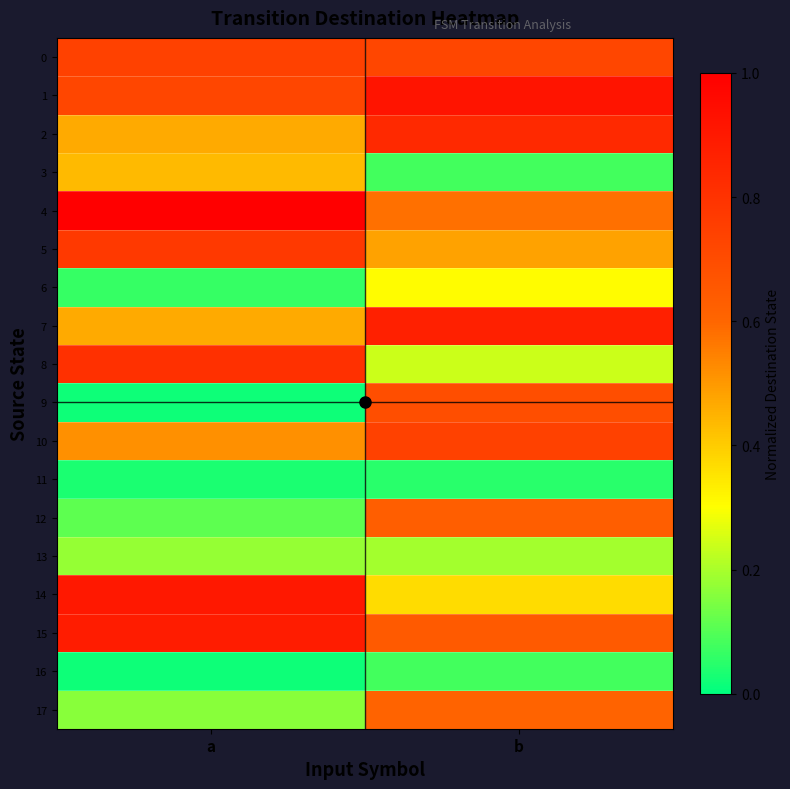

Between a and b, which series saw the biggest shift?

9